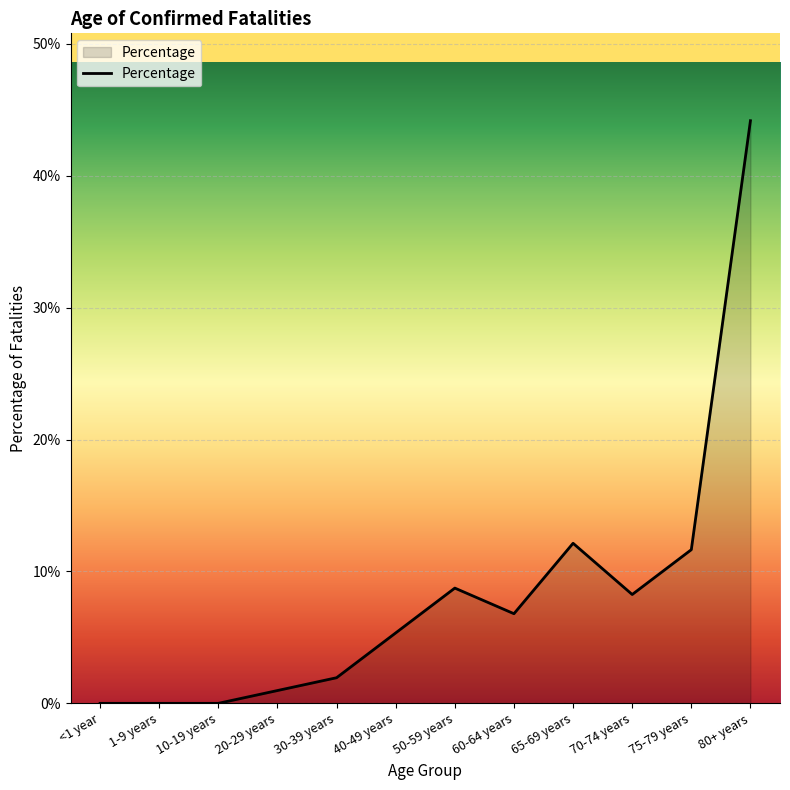

True or false: the data shows 0.1 at 70-74 years.

False